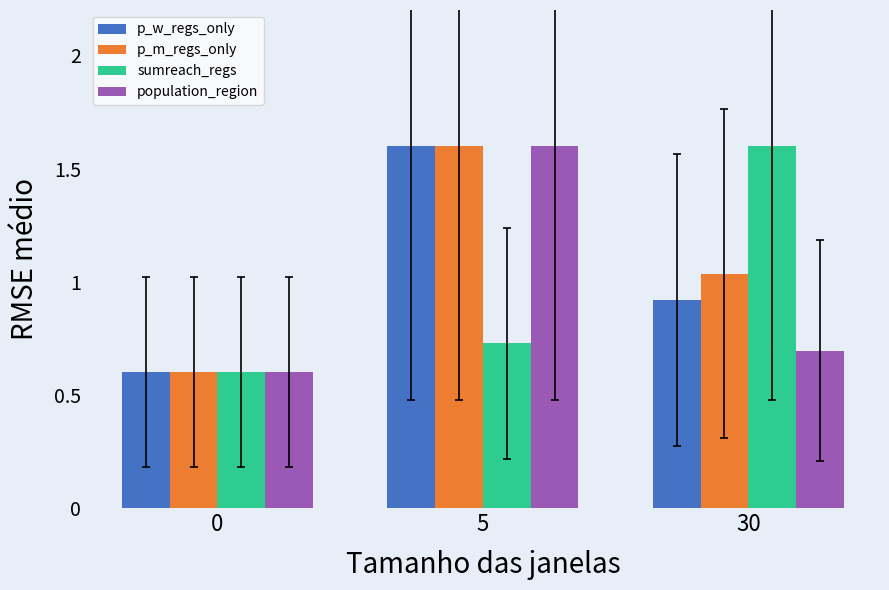

How many population_region values are between 0 and 1?

2